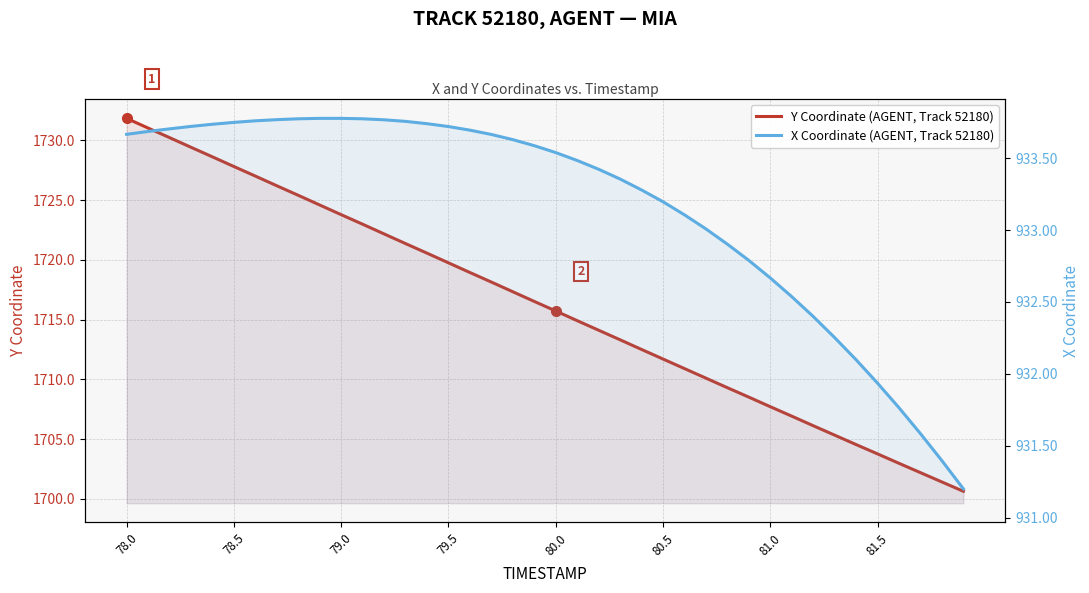

What is the average value of the X Coordinate (AGENT, Track 52180) series?

933.2